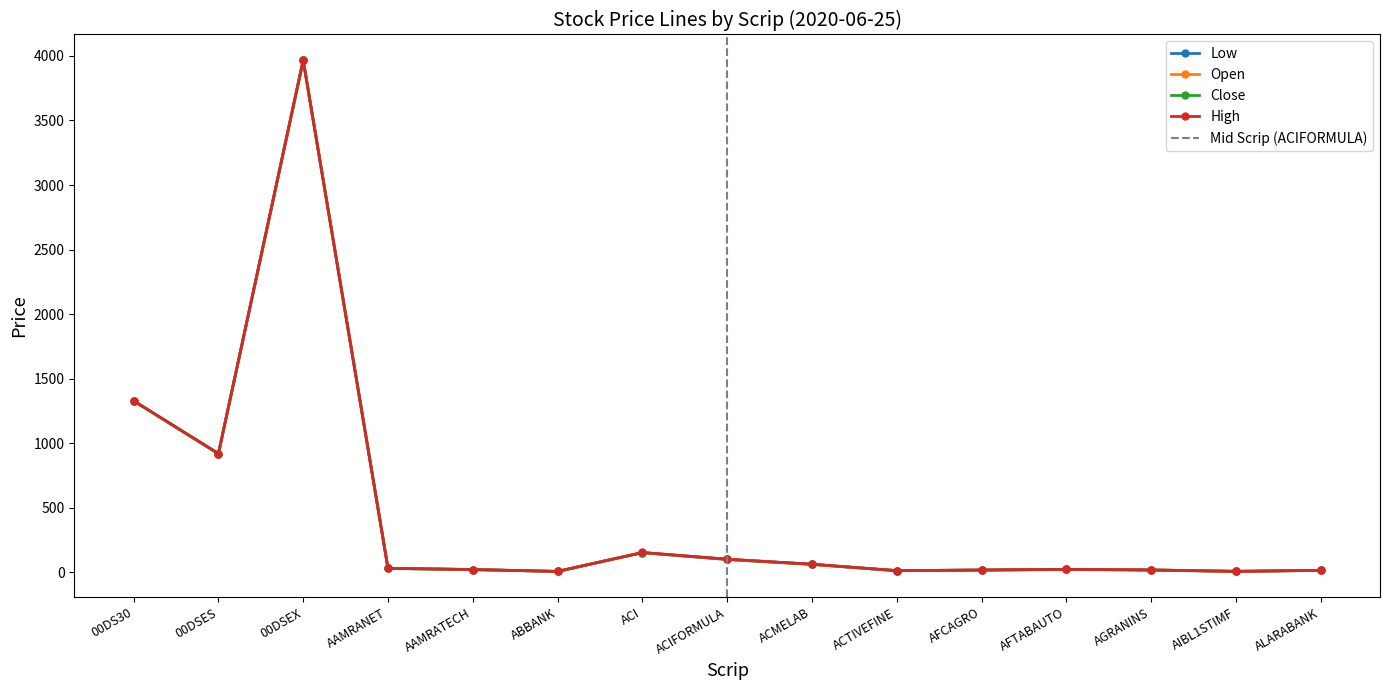

What is the difference between the maximum and minimum values in the High series?

3961.6